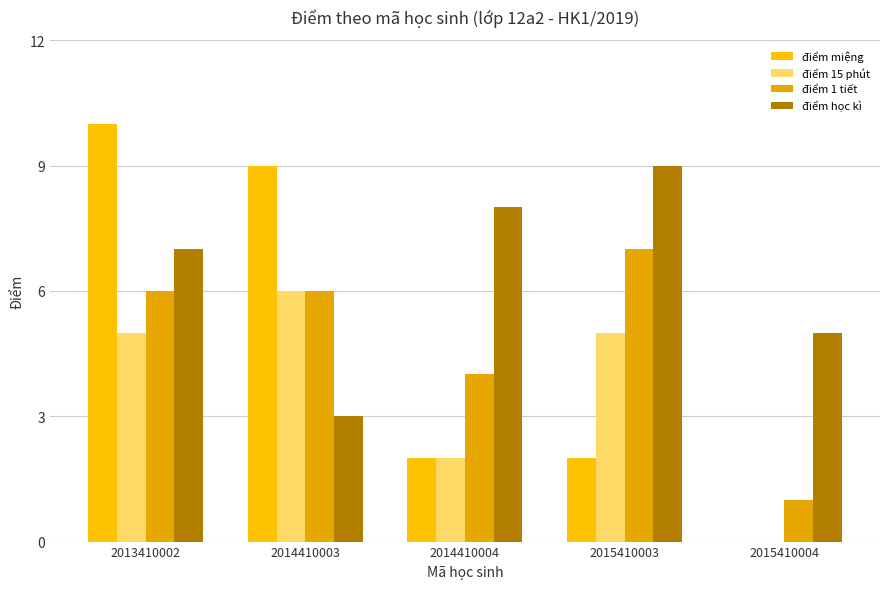

How many values in điểm miệng are above zero?

4